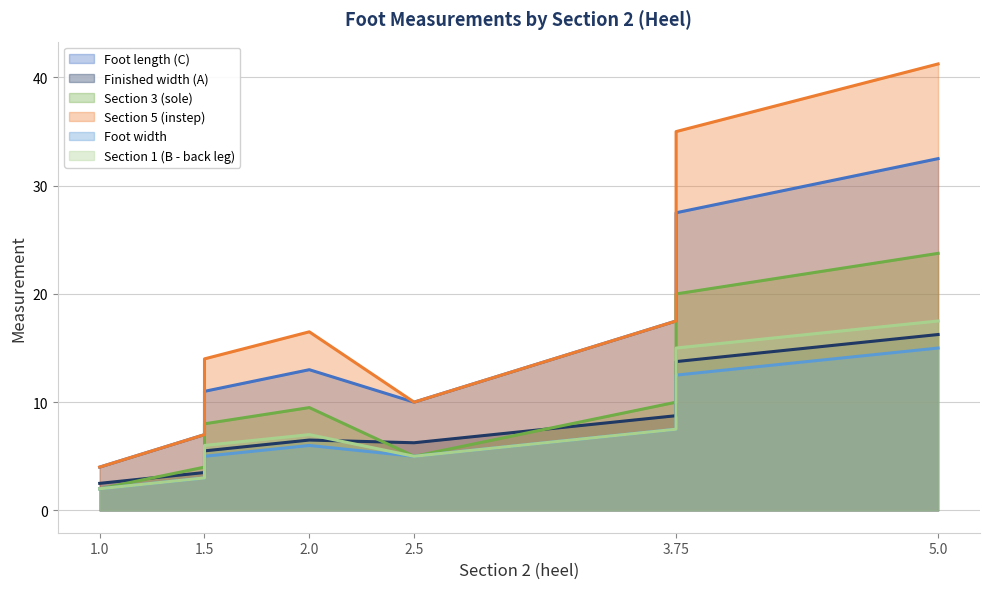

At which category is the sum across all series the highest?

5.0